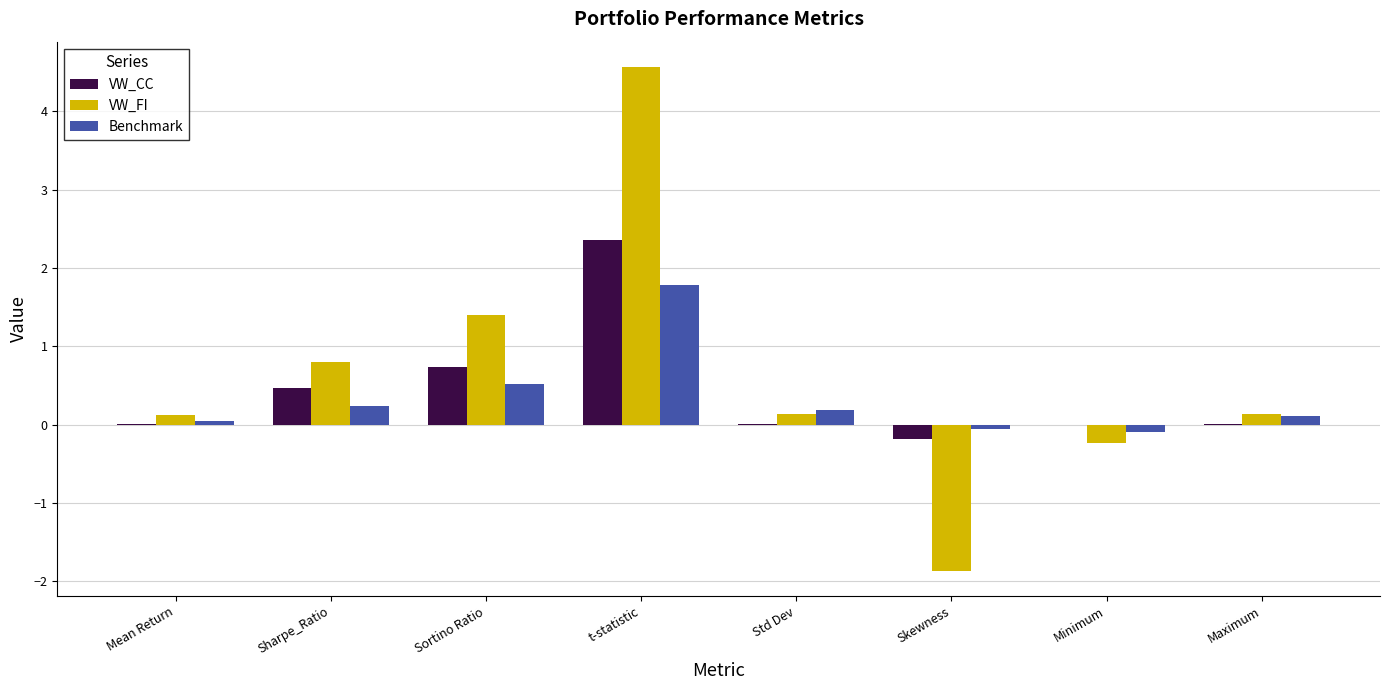

Is the value of Benchmark at Skewness greater than the value of VW_CC at t-statistic?

No